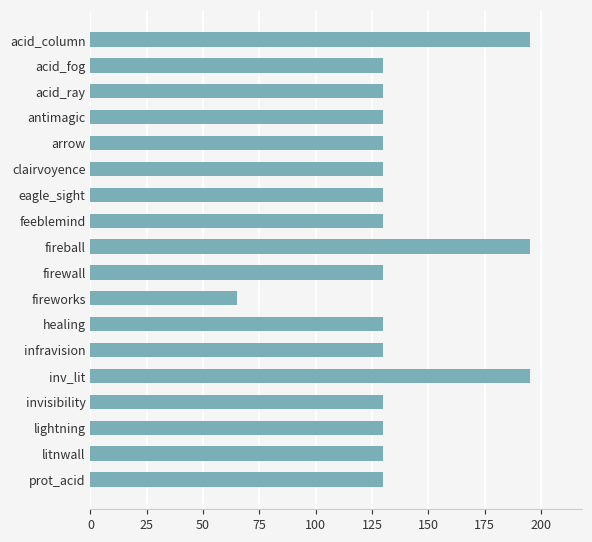

Count the number of categories in the chart.

18